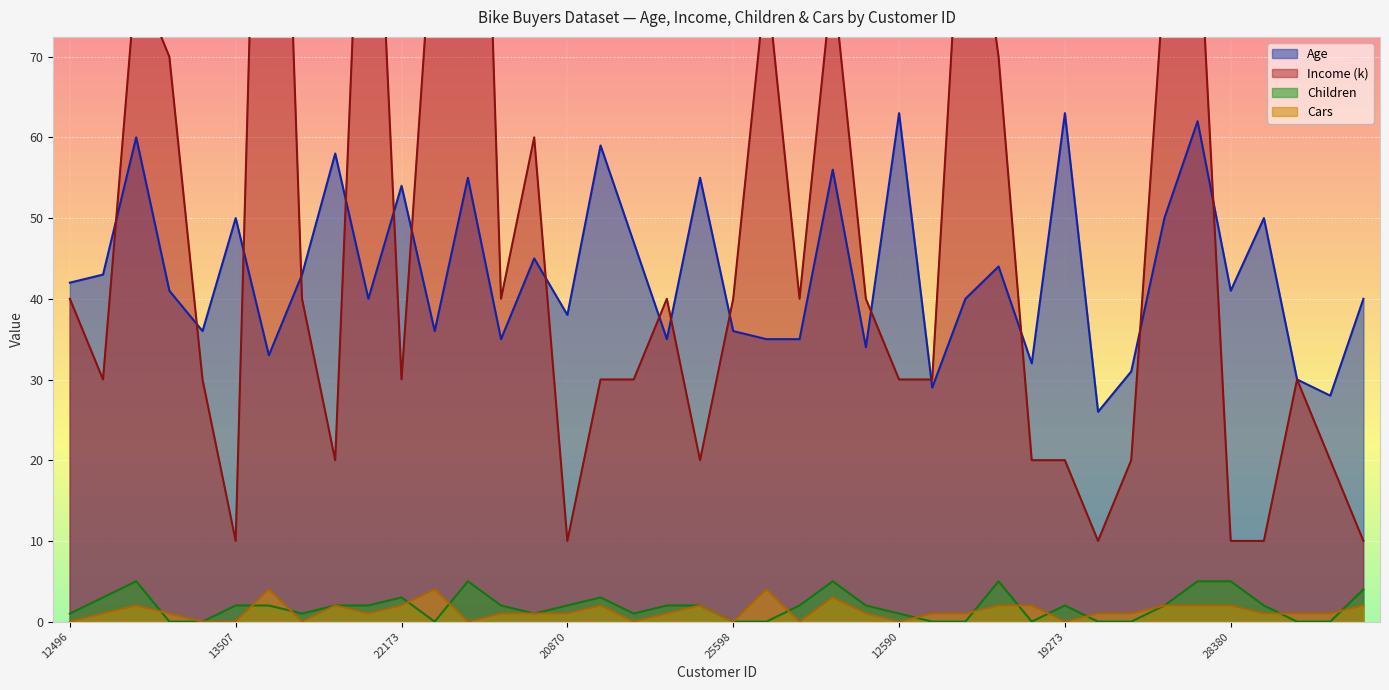

Which series has the largest total across all categories?

Income